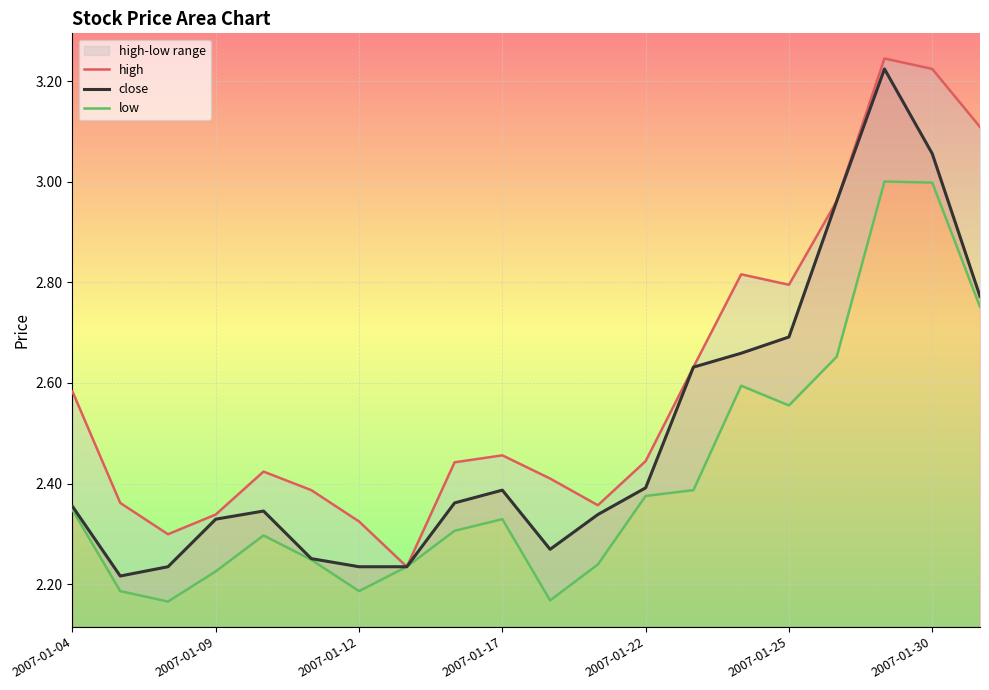

What is the value of the close point at the 18th from the left?

3.2